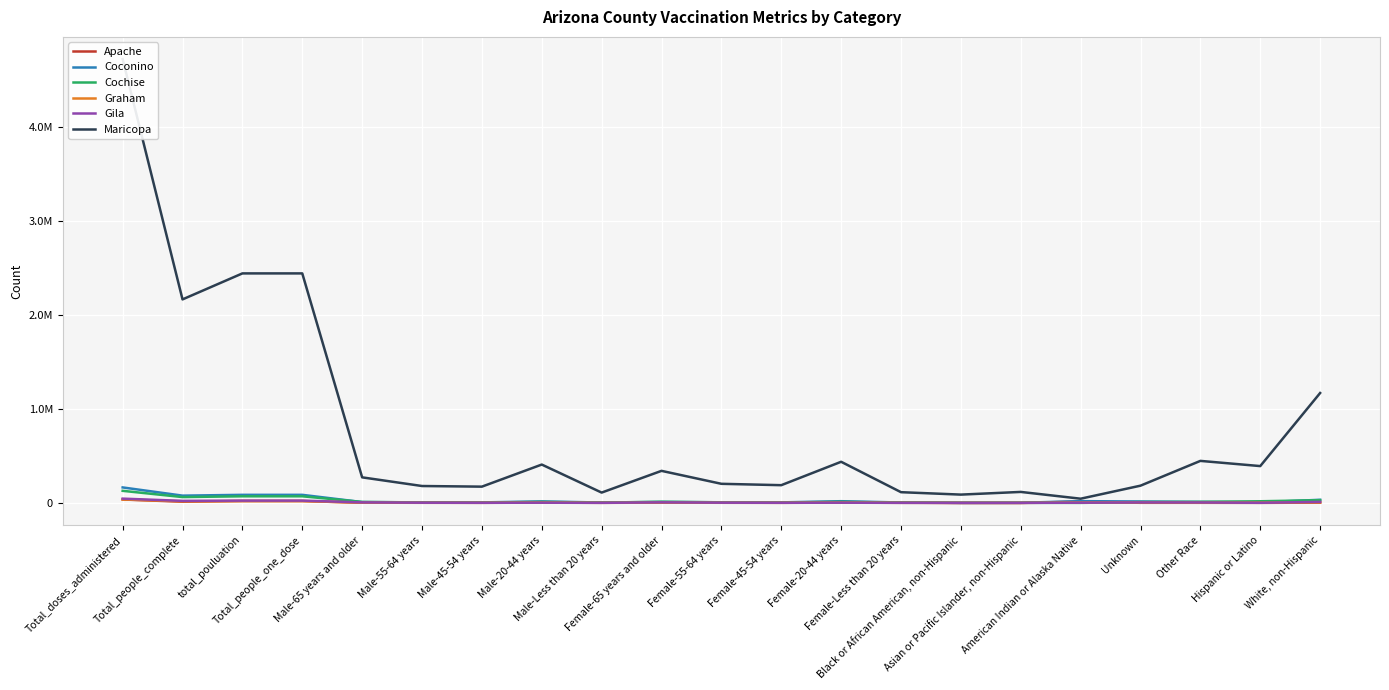

Is the value of Maricopa at Female-55-64 years greater than the value of Cochise at Unknown?

Yes